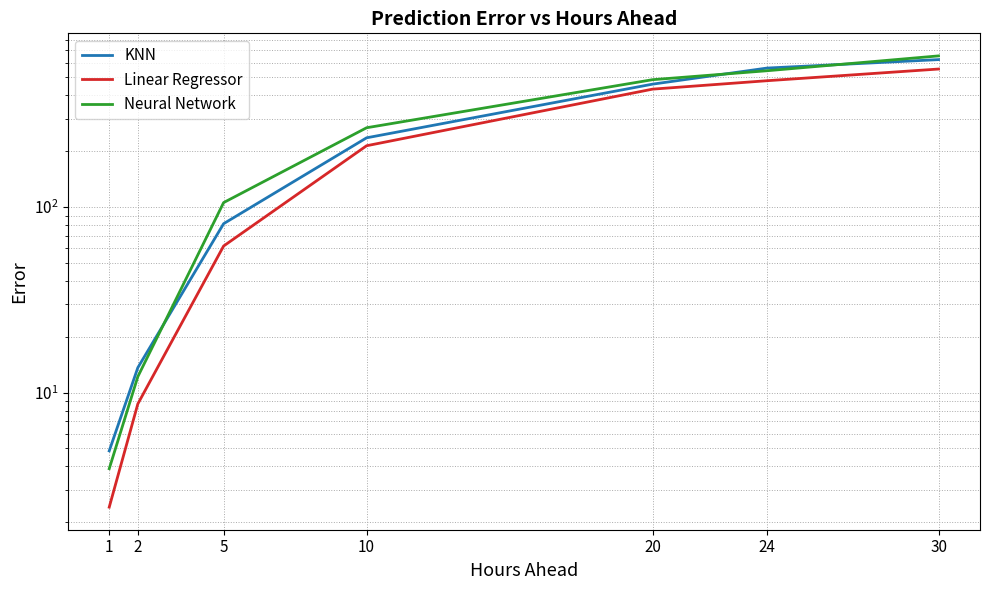

At how many categories does at least one series exceed 116?

4